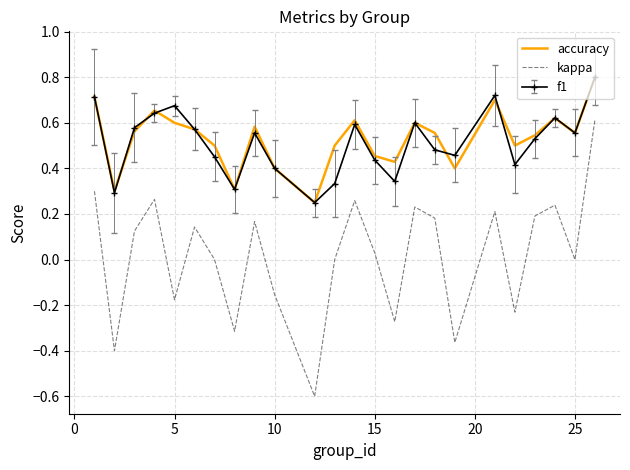

At how many categories does at least one series exceed 0?

24